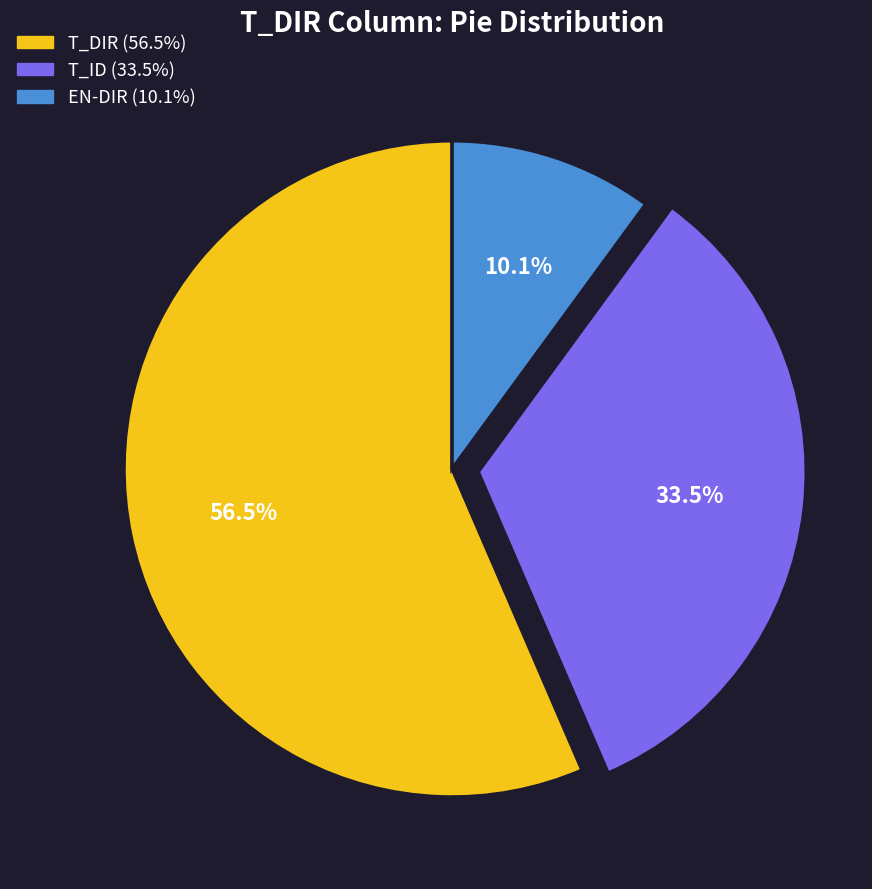

To the nearest percent, what portion does EN-DIR represent?

10%